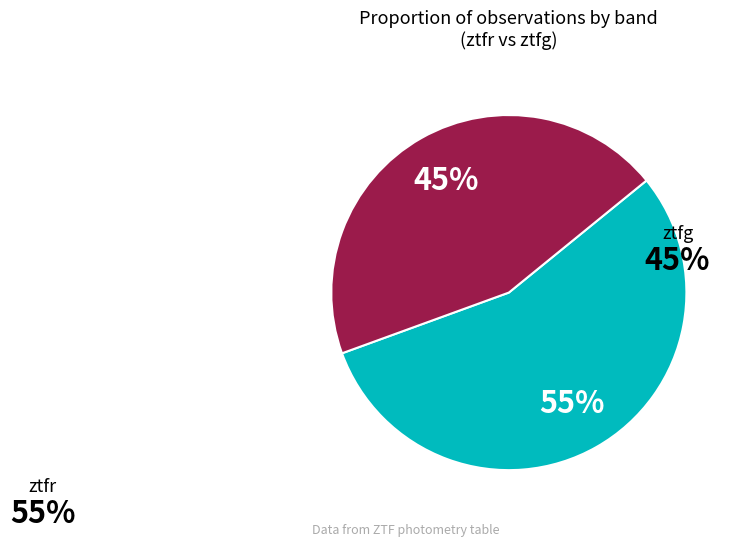

Is there a majority slice in this chart?

Yes